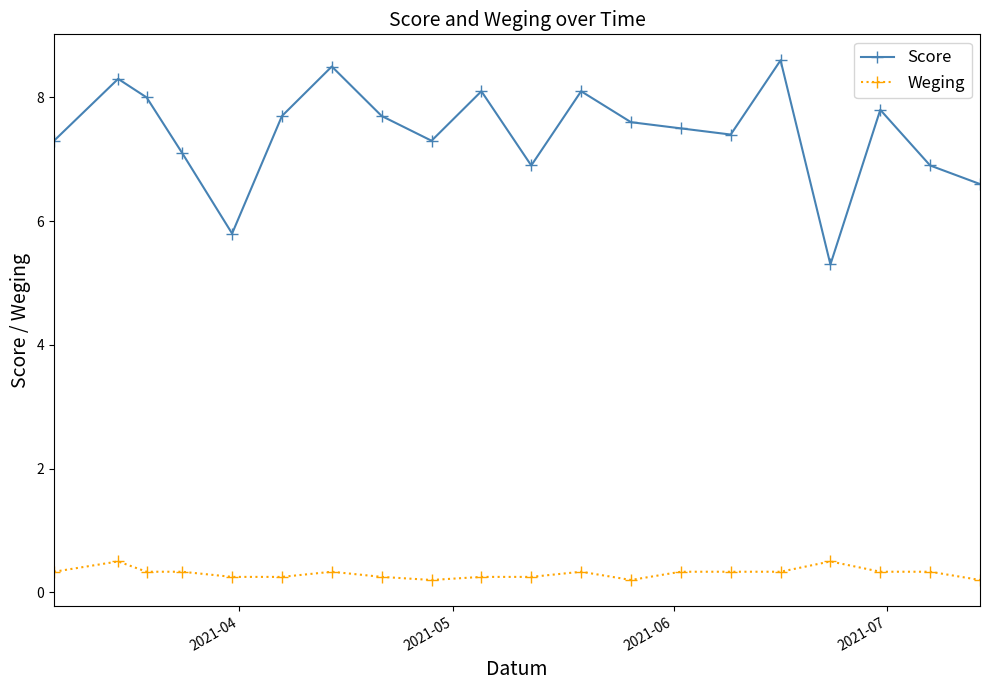

Is this an area chart (filled region under the line)?

No